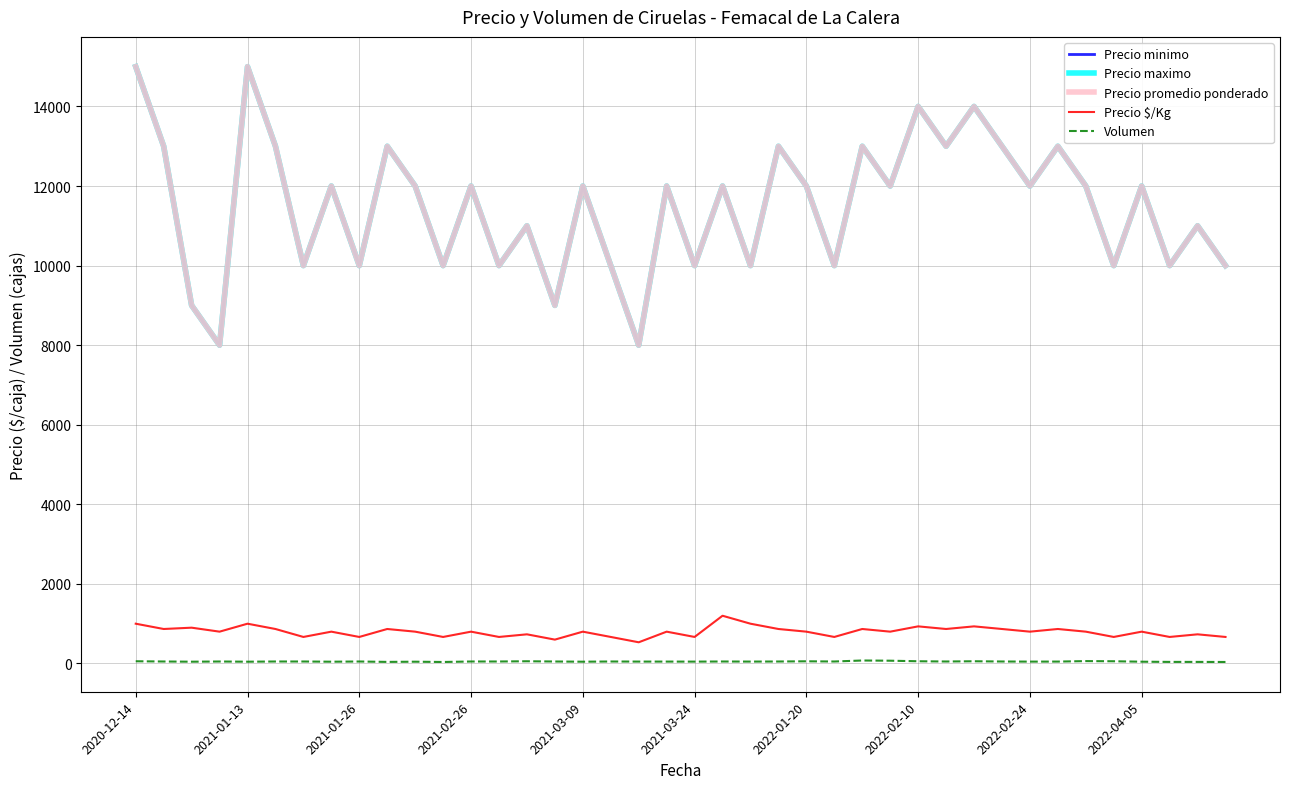

At which category does Volumen reach its first local peak?

2021-02-26